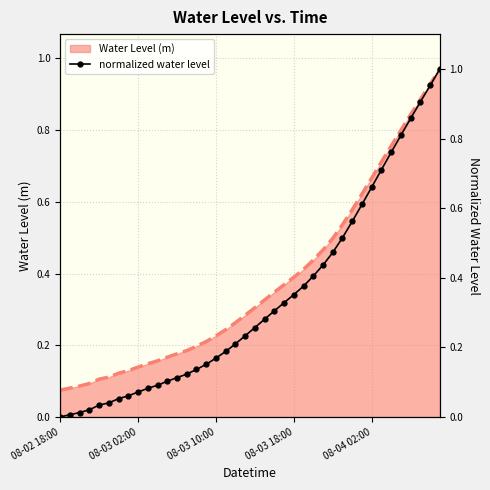

Reading right to left, what are all the values shown in this chart?

1.0	1.0	0.9	0.9	0.8	0.8	0.7	0.7	0.6	0.6	0.5	0.5	0.4	0.4	0.4	0.4	0.3	0.3	0.3	0.3	0.2	0.2	0.2	0.2	0.2	0.1	0.1	0.1	0.1	0.1	0.1	0.1	0.1	0.1	0.0	0.0	0.0	0.0	0.0	0.0